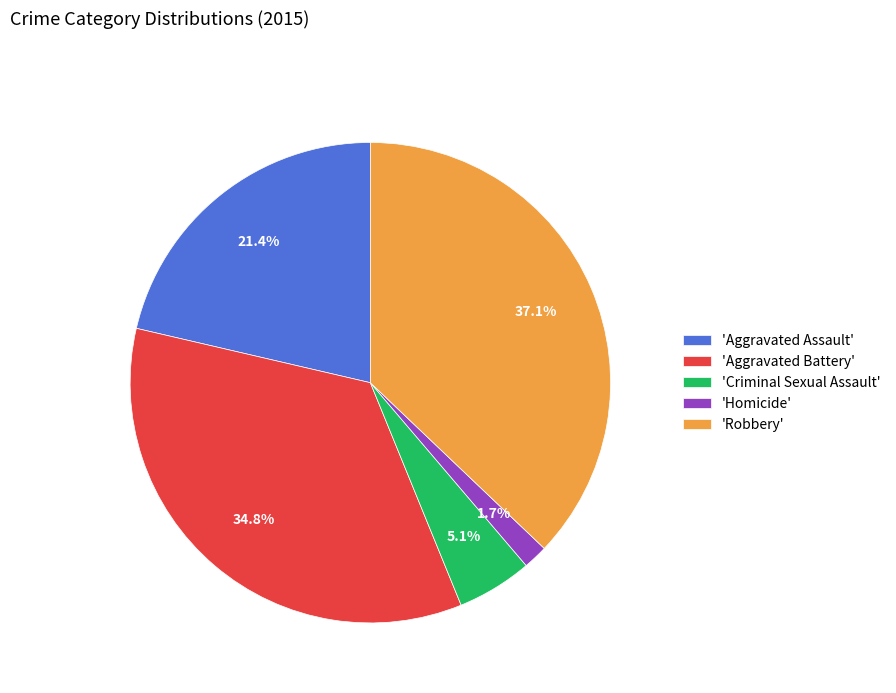

Count the number of slices in the pie.

5